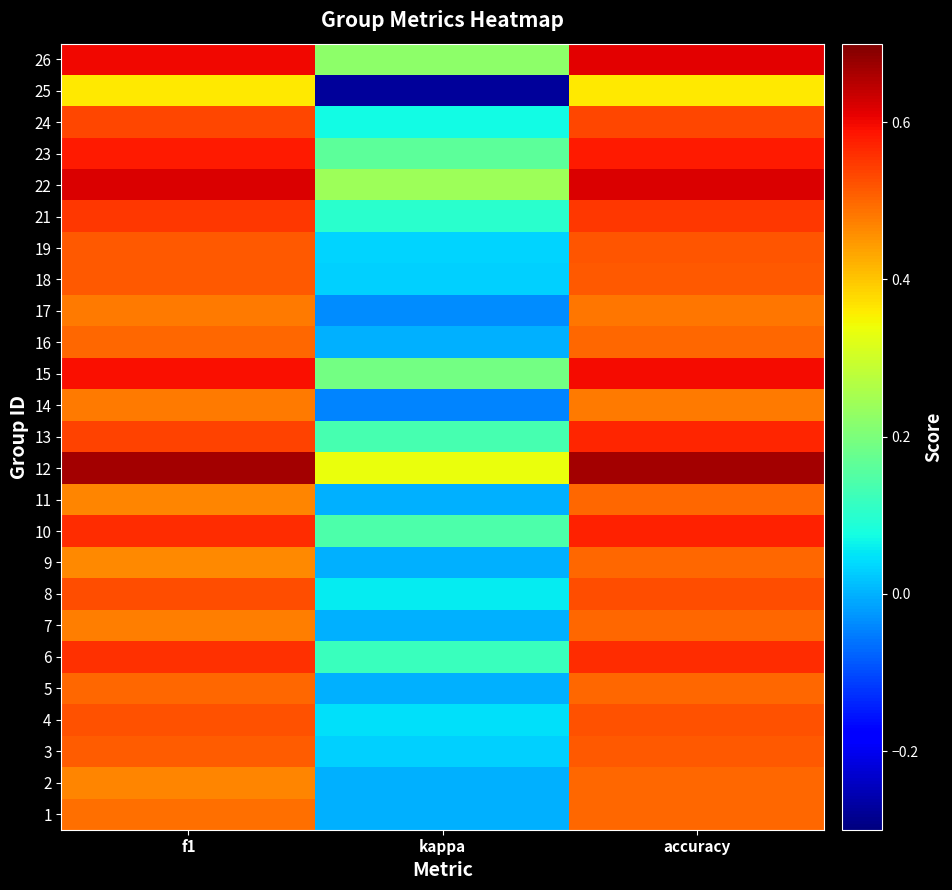

Rank the series at f1 from lowest to highest value.

25, 9, 2, 11, 7, 14, 17, 1, 16, 5, 3, 18, 19, 4, 8, 24, 13, 21, 6, 10, 23, 15, 26, 22, 12